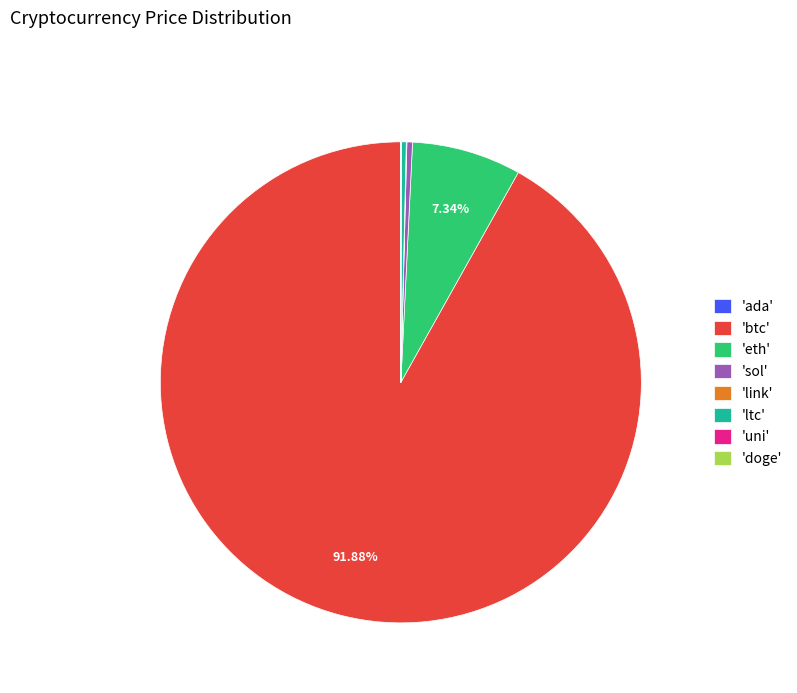

What is the majority slice?

'btc'